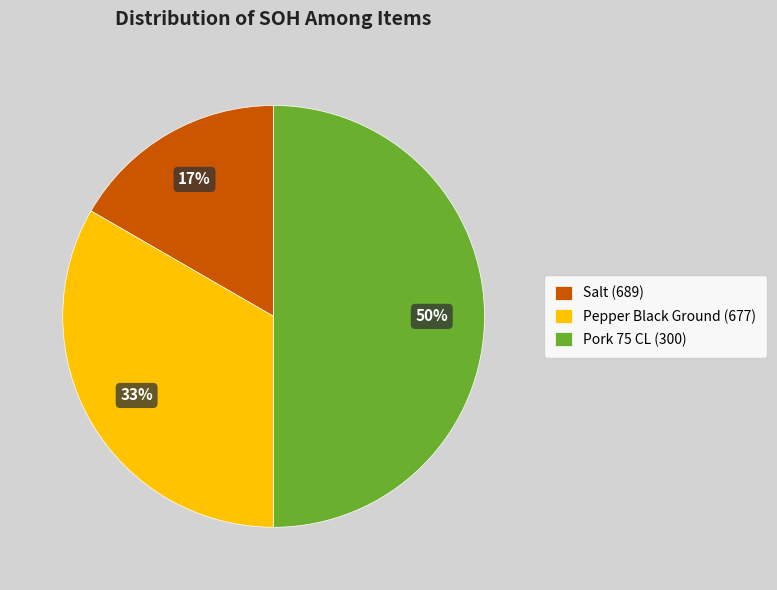

How many segments does this pie chart have?

3